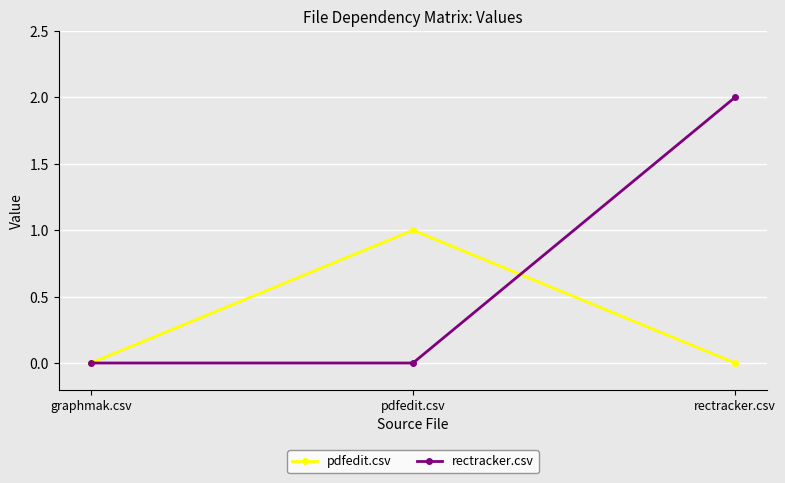

Is this an area chart (filled region under the line)?

No